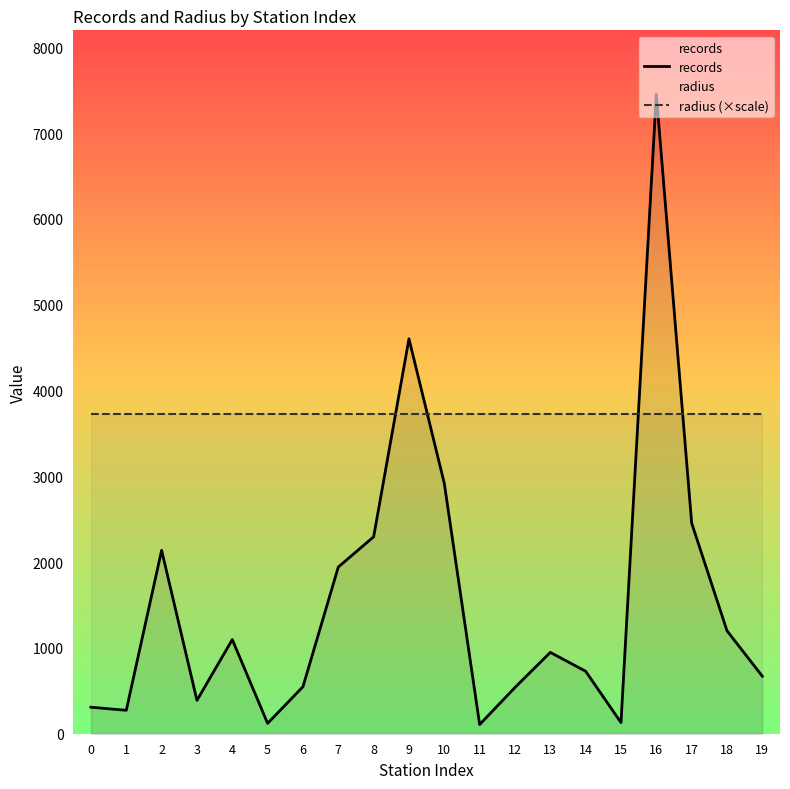

Reading left to right, transcribe all the data shown in this chart.

309	273	2138	389	1097	121	548	1943	2295	4603	2917	107	539	948	728	130	7453	2455	1200	670